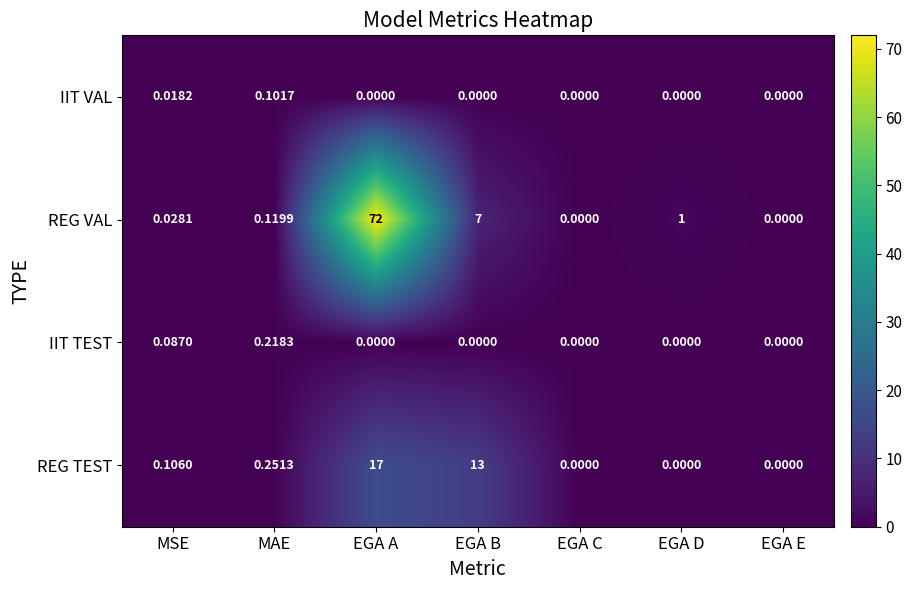

Which category has the highest value in the REG TEST series?

EGA A